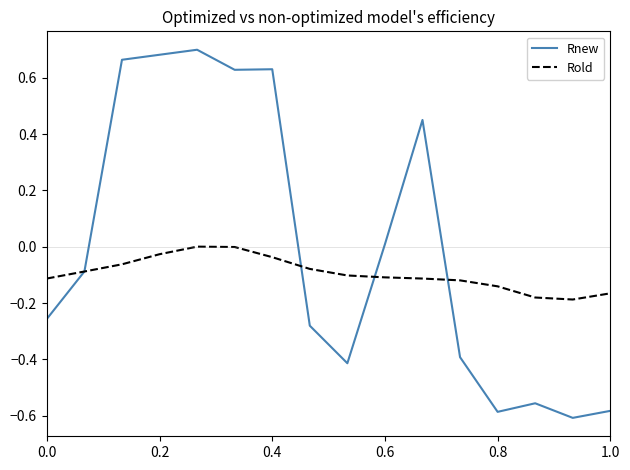

Which series has the largest total across all categories?

Rnew